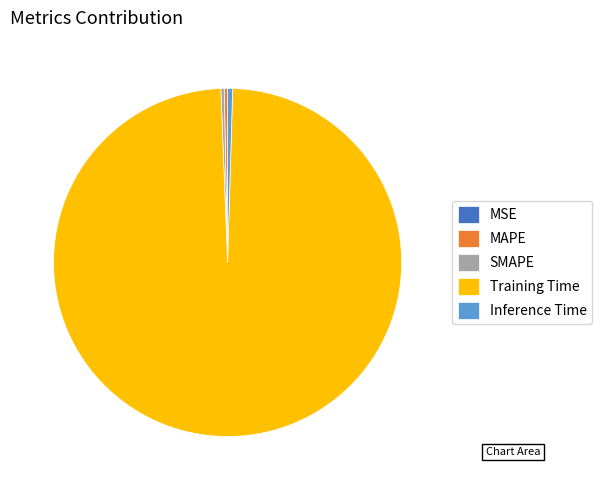

True or false: SMAPE accounts for 14% of the total.

False